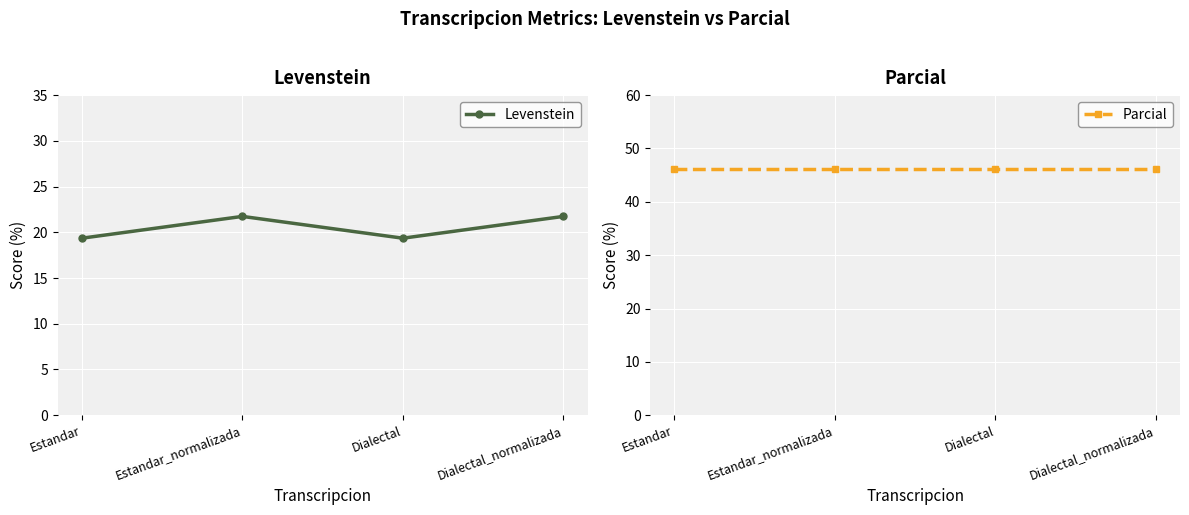

Between Dialectal_normalizada and Estandar_normalizada, which is larger?

Dialectal_normalizada